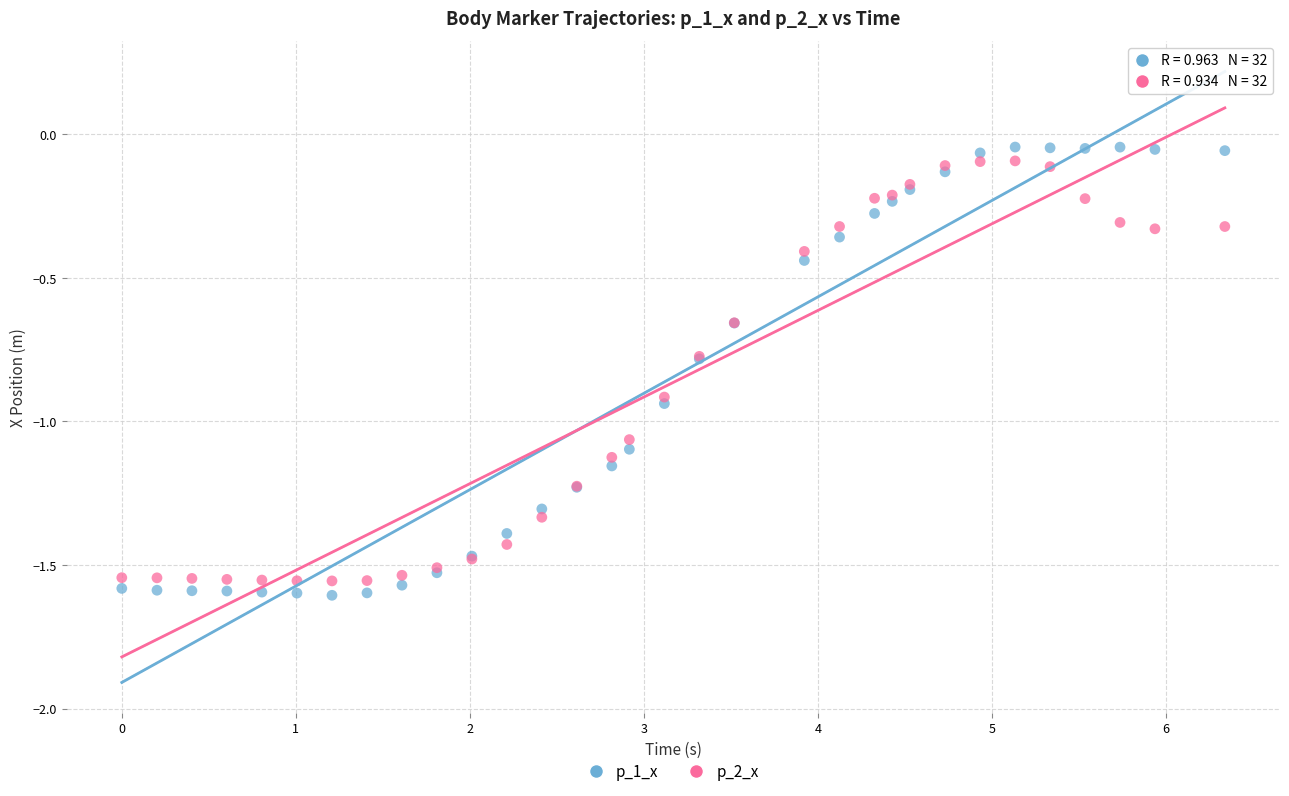

Which series has the widest spread of Y values?

p_1_x